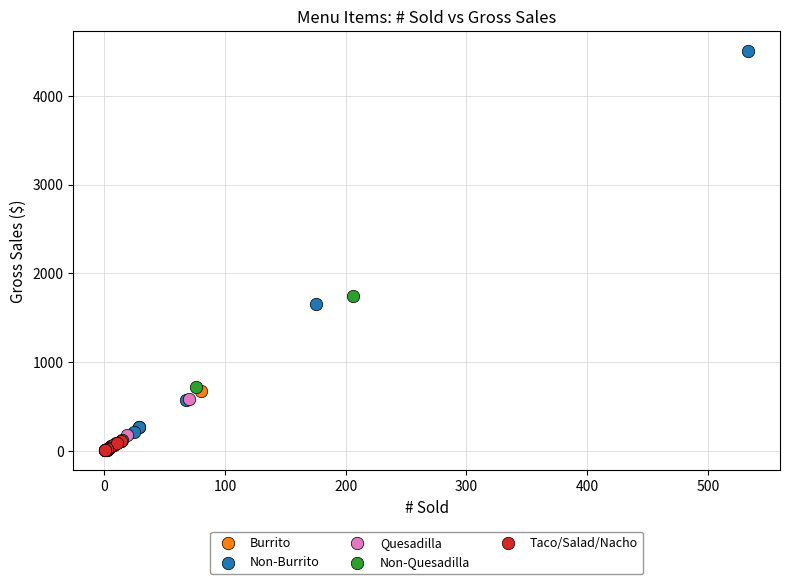

Which series has the largest Y range (max minus min)?

Non-Burrito